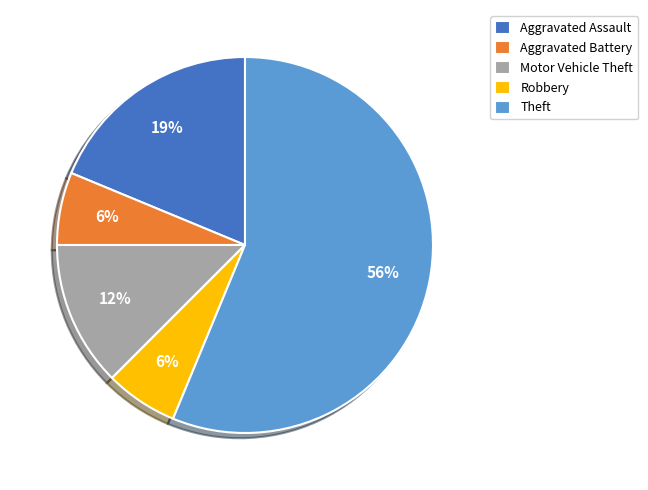

Which category accounts for the majority?

Theft